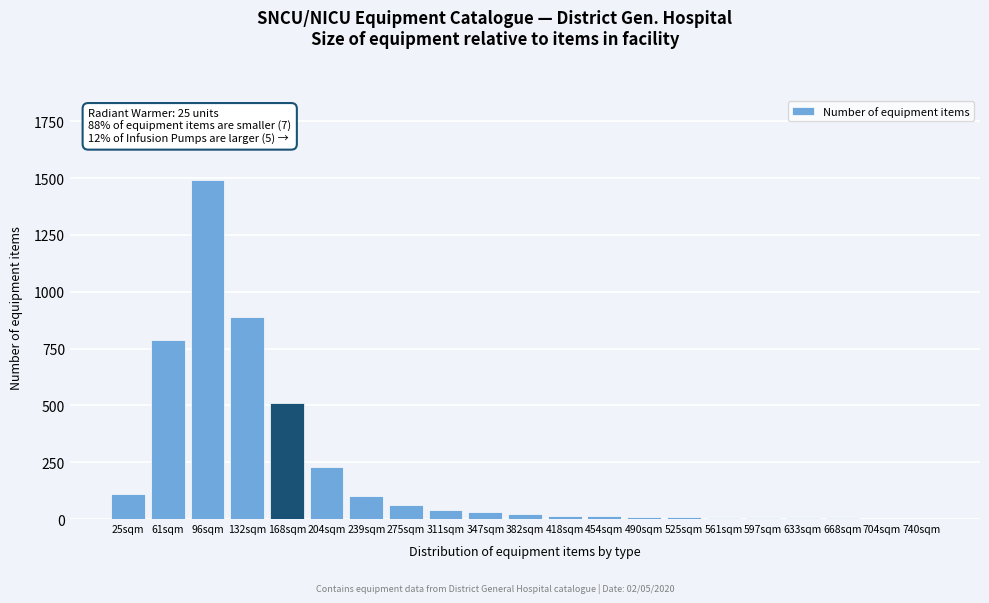

At which label is the value closest to 745?

61sqm